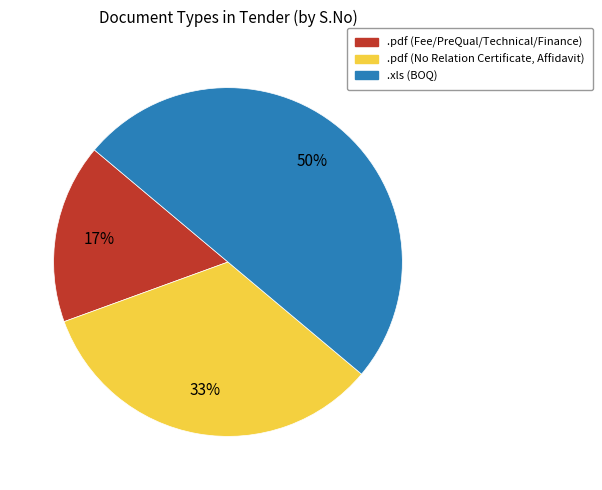

To the nearest percent, what is the average slice percentage?

33%